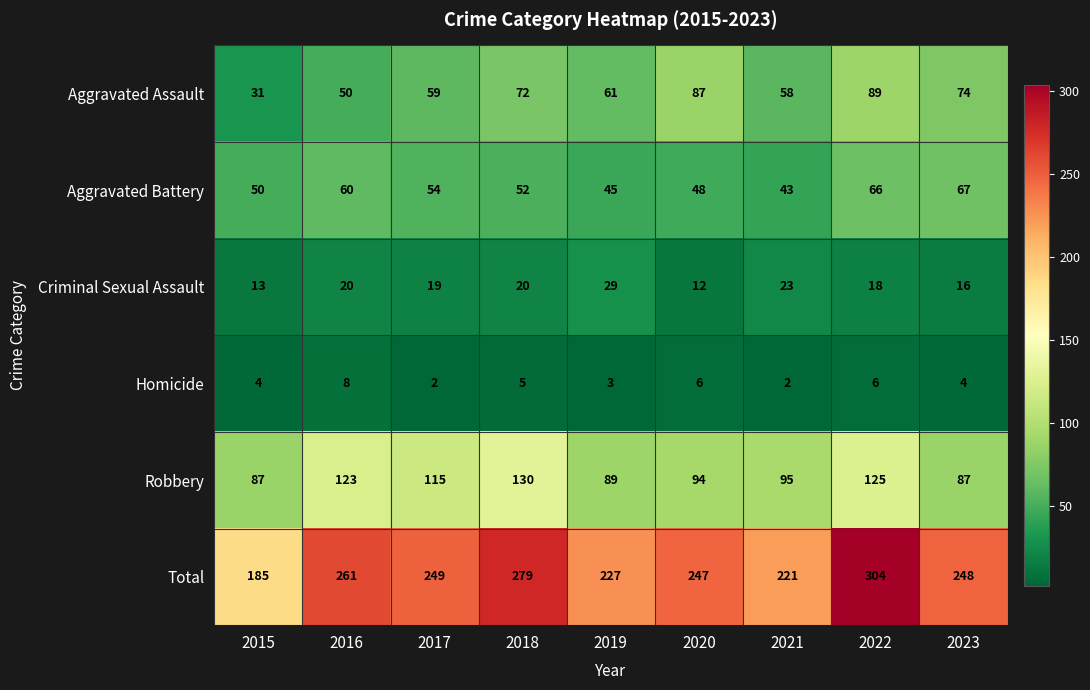

Count the number of data series in this chart.

6